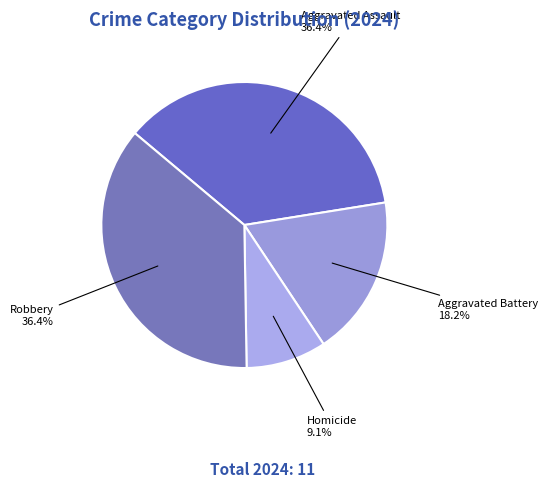

How many segments does this pie chart have?

4